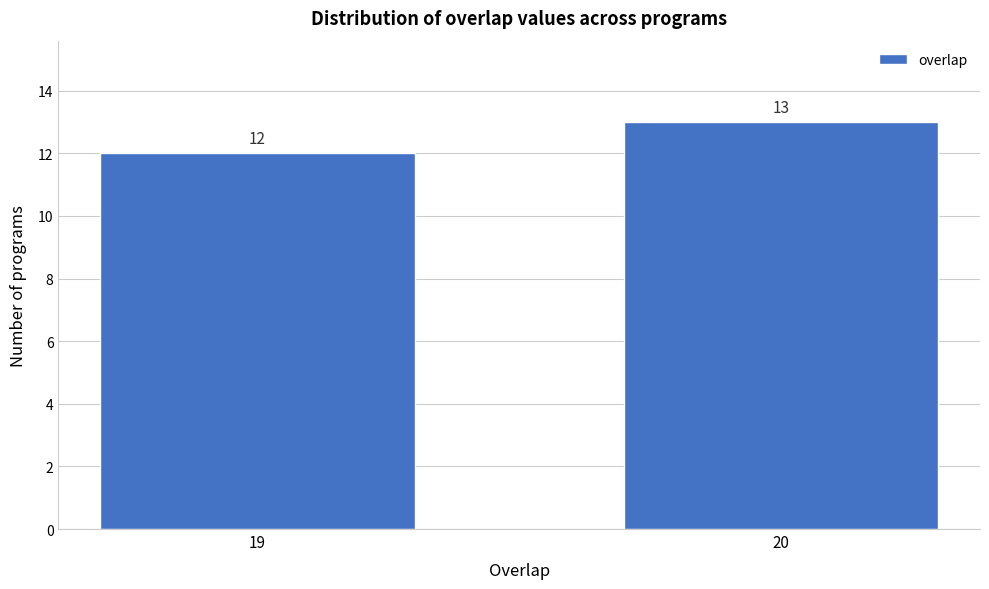

Reading right to left, transcribe all the data shown in this chart.

20=13	19=12